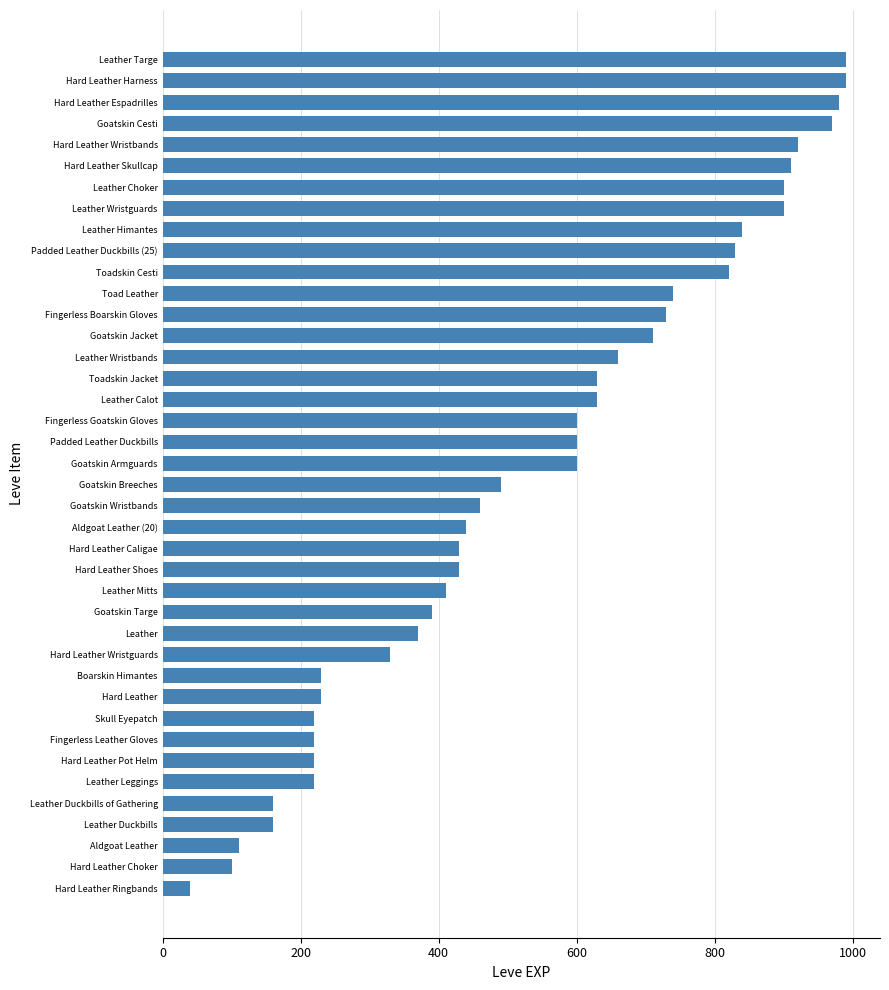

The value at Leather Wristguards is 1536. True or false?

False